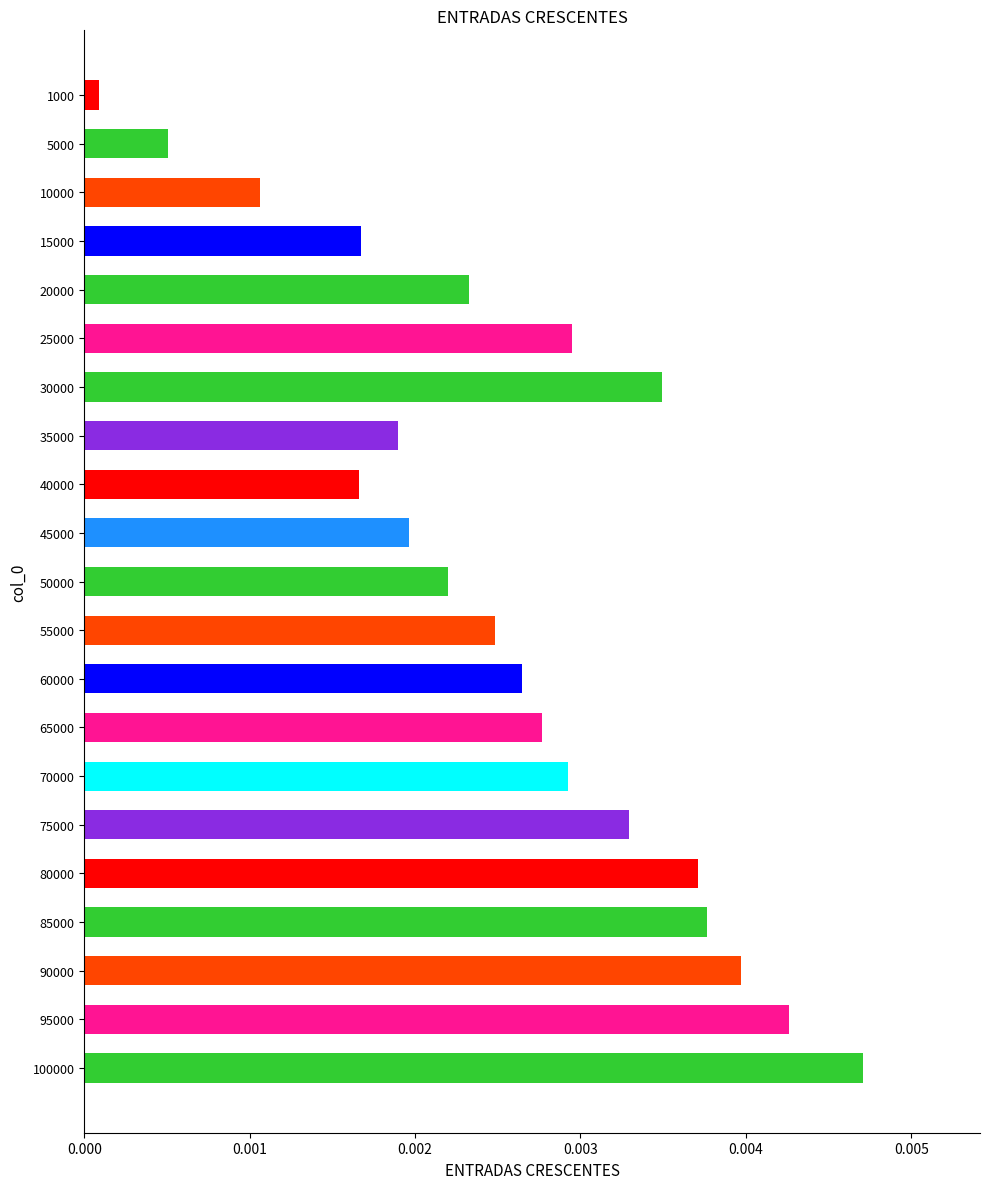

Which category has the highest value across all series?

100000